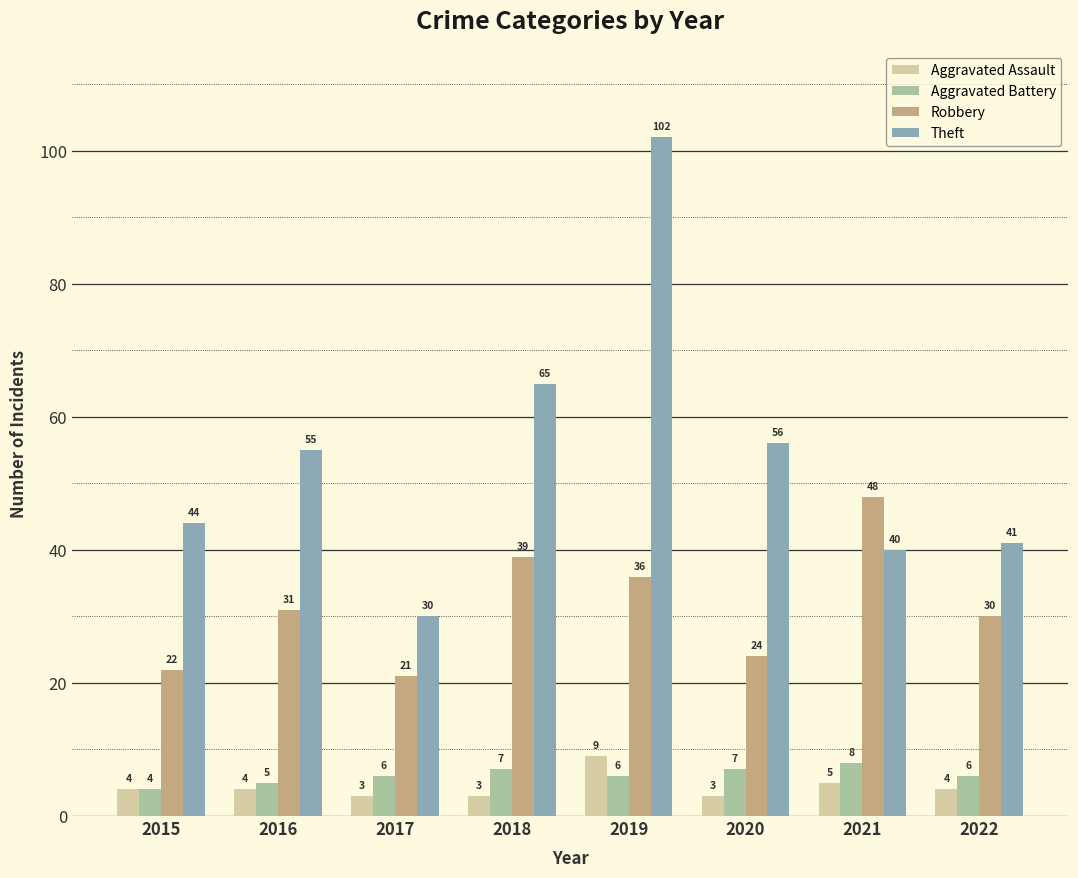

The value of Aggravated Assault at 2019 is 2. True or false?

False